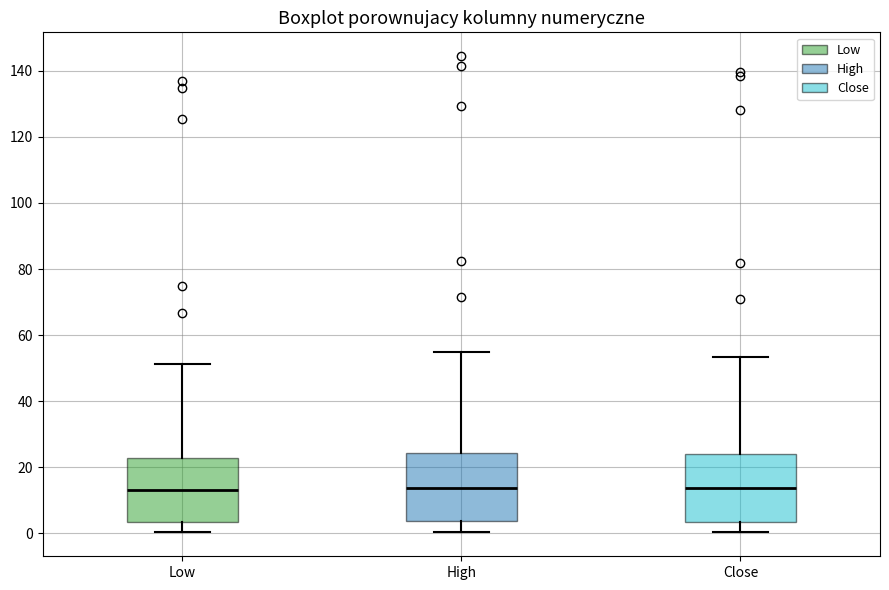

Where does the lower whisker of the box for High end on the y-axis? The values are not printed on the chart, so give them approximately, as read against the axis.

0